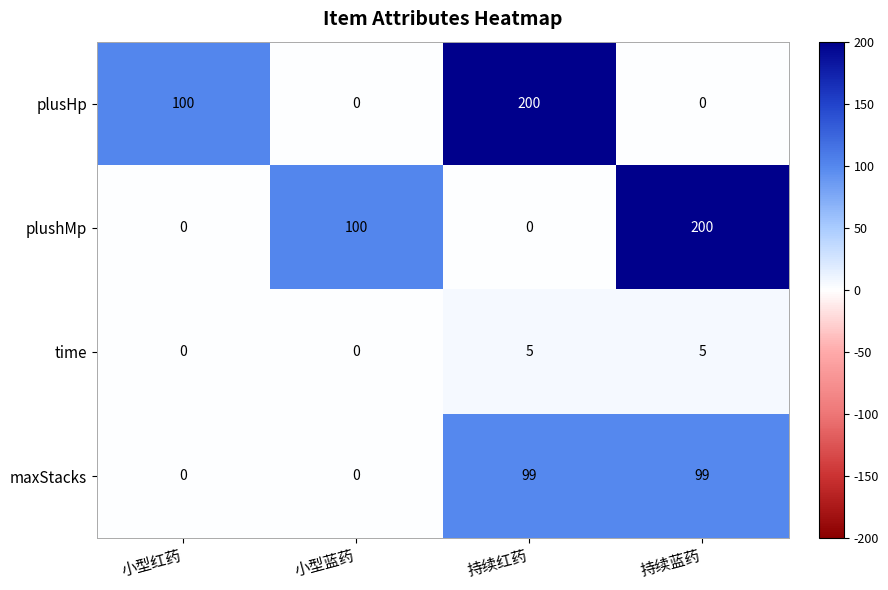

Reading right to left, what are all the values shown in this chart?

plusHp: 持续蓝药=0	持续红药=200	小型蓝药=0	小型红药=100
plushMp: 持续蓝药=200	持续红药=0	小型蓝药=100	小型红药=0
time: 持续蓝药=5	持续红药=5	小型蓝药=0	小型红药=0
maxStacks: 持续蓝药=99	持续红药=99	小型蓝药=0	小型红药=0